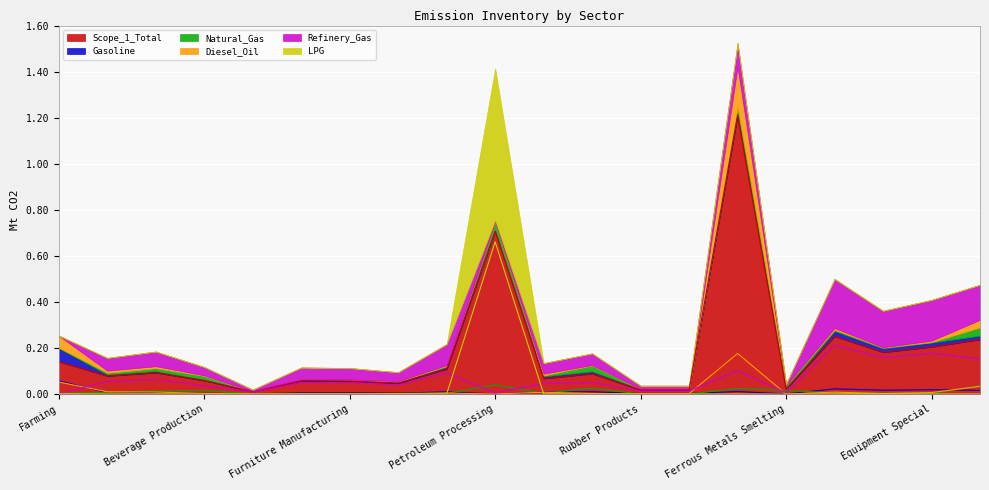

The LPG series shows 0.0 at Rubber Products. True or false?

True